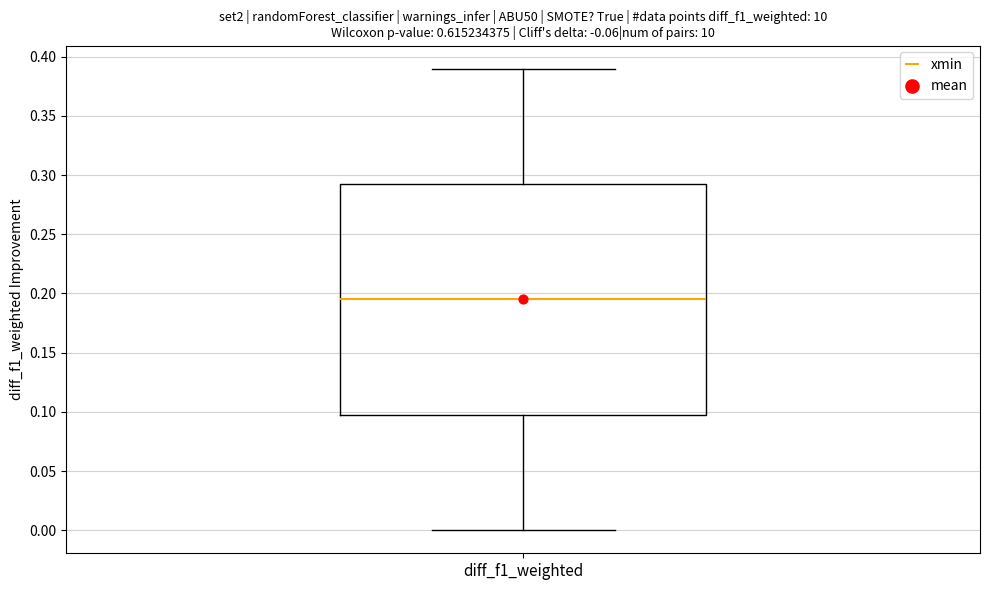

Transcribe this box plot: give where the median line is, the range the box spans, and where the two whiskers end, as read against the y-axis. The values are not printed on the chart, so give them approximately, as read against the axis.

median 0.195, box 0.100 to 0.295, whiskers 0.000 to 0.390